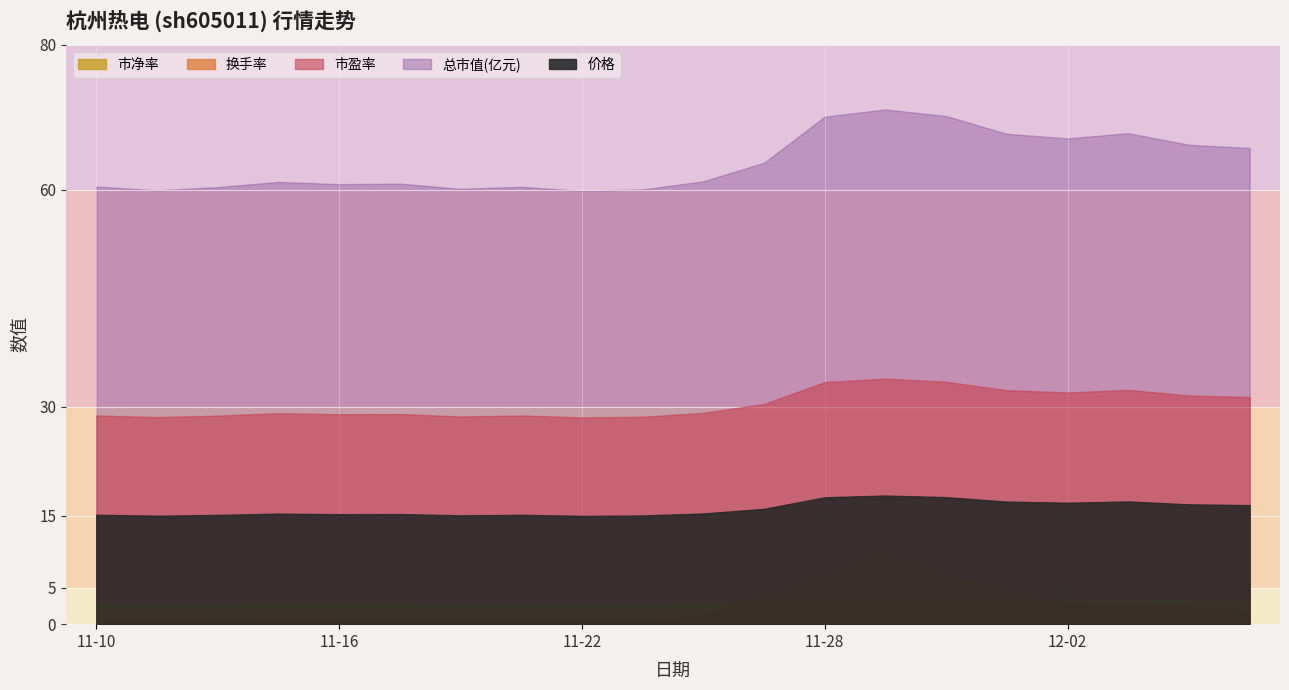

Reading left to right, extract all data points from this chart.

价格: 2022-11-10=15.1	2022-11-11=15.0	2022-11-14=15.1	2022-11-15=15.3	2022-11-16=15.2	2022-11-17=15.2	2022-11-18=15.0	2022-11-21=15.1	2022-11-22=14.9	2022-11-23=15.0	2022-11-24=15.3	2022-11-25=15.9	2022-11-28=17.5	2022-11-29=17.8	2022-11-30=17.5	2022-12-01=16.9	2022-12-02=16.8	2022-12-05=16.9	2022-12-06=16.5	2022-12-07=16.4
总市值(亿元): 2022-11-10=60.4	2022-11-11=59.9	2022-11-14=60.3	2022-11-15=61.1	2022-11-16=60.7	2022-11-17=60.8	2022-11-18=60.1	2022-11-21=60.4	2022-11-22=59.8	2022-11-23=60.0	2022-11-24=61.1	2022-11-25=63.7	2022-11-28=70.1	2022-11-29=71.1	2022-11-30=70.1	2022-12-01=67.7	2022-12-02=67.1	2022-12-05=67.8	2022-12-06=66.2	2022-12-07=65.7
换手率: 2022-11-10=0.8	2022-11-11=1.0	2022-11-14=0.8	2022-11-15=0.9	2022-11-16=0.9	2022-11-17=0.7	2022-11-18=0.6	2022-11-21=0.6	2022-11-22=0.6	2022-11-23=0.7	2022-11-24=1.2	2022-11-25=4.2	2022-11-28=7.1	2022-11-29=10.4	2022-11-30=6.9	2022-12-01=5.2	2022-12-02=2.9	2022-12-05=2.7	2022-12-06=2.5	2022-12-07=1.8
市盈率: 2022-11-10=28.8	2022-11-11=28.6	2022-11-14=28.8	2022-11-15=29.1	2022-11-16=29.0	2022-11-17=29.0	2022-11-18=28.7	2022-11-21=28.8	2022-11-22=28.5	2022-11-23=28.6	2022-11-24=29.2	2022-11-25=30.4	2022-11-28=33.4	2022-11-29=33.9	2022-11-30=33.5	2022-12-01=32.3	2022-12-02=32.0	2022-12-05=32.3	2022-12-06=31.6	2022-12-07=31.4
市净率: 2022-11-10=3.0	2022-11-11=3.0	2022-11-14=3.0	2022-11-15=3.1	2022-11-16=3.0	2022-11-17=3.1	2022-11-18=3.0	2022-11-21=3.0	2022-11-22=3.0	2022-11-23=3.0	2022-11-24=3.1	2022-11-25=3.2	2022-11-28=3.5	2022-11-29=3.6	2022-11-30=3.5	2022-12-01=3.4	2022-12-02=3.4	2022-12-05=3.4	2022-12-06=3.3	2022-12-07=3.3